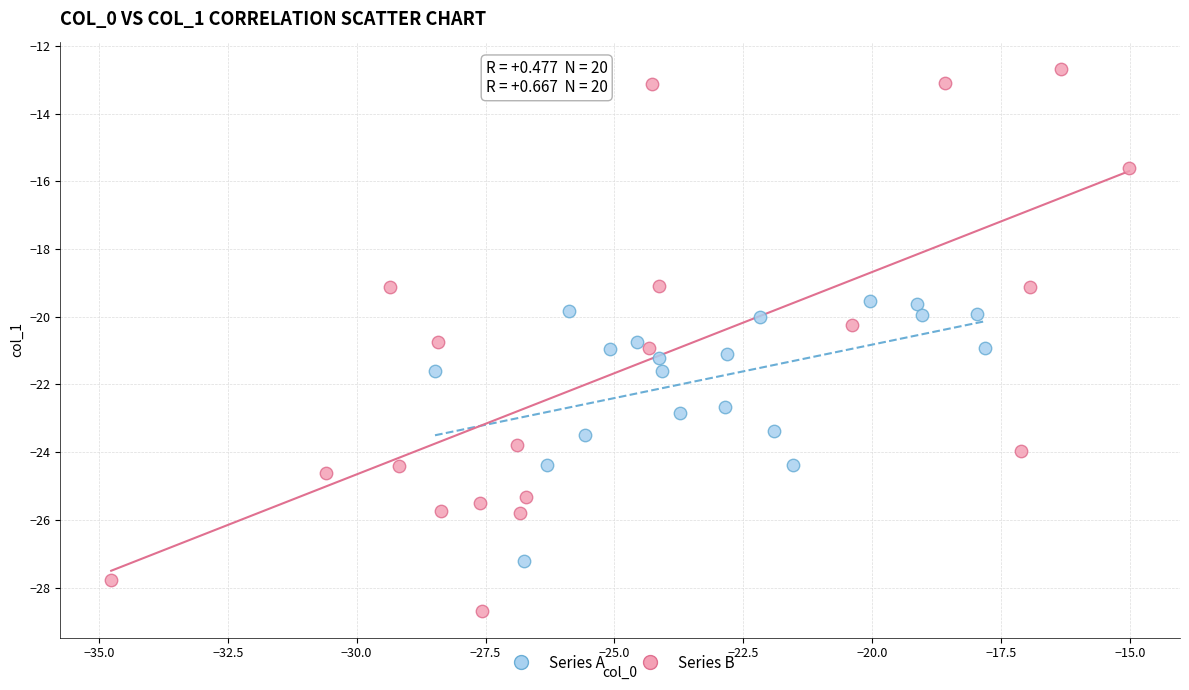

Which series has the widest spread of Y values?

Series B